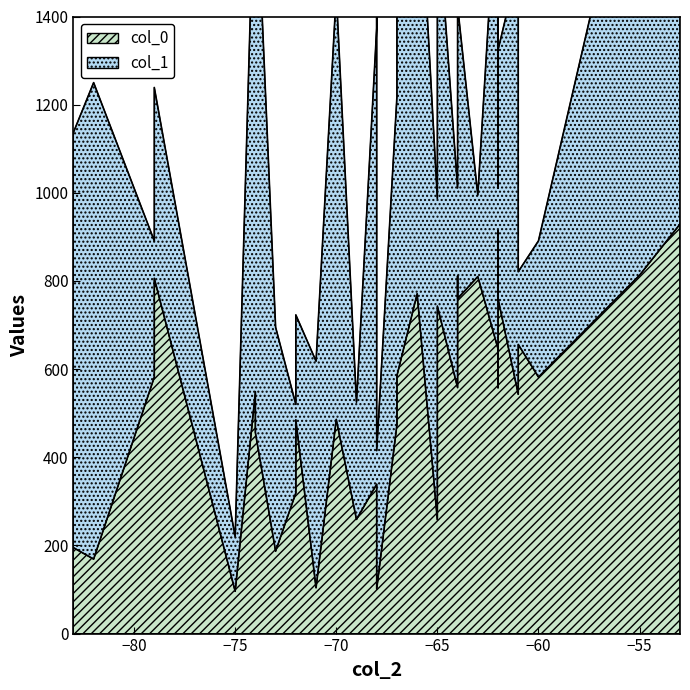

Does the chart have visible grid lines?

No